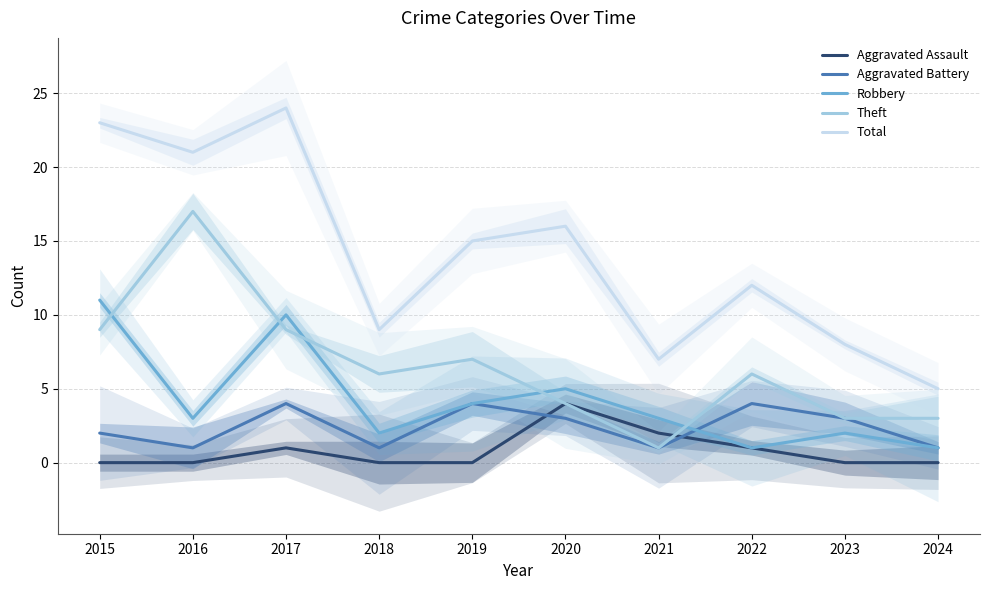

The value of Robbery at 2018 is 2. True or false?

True